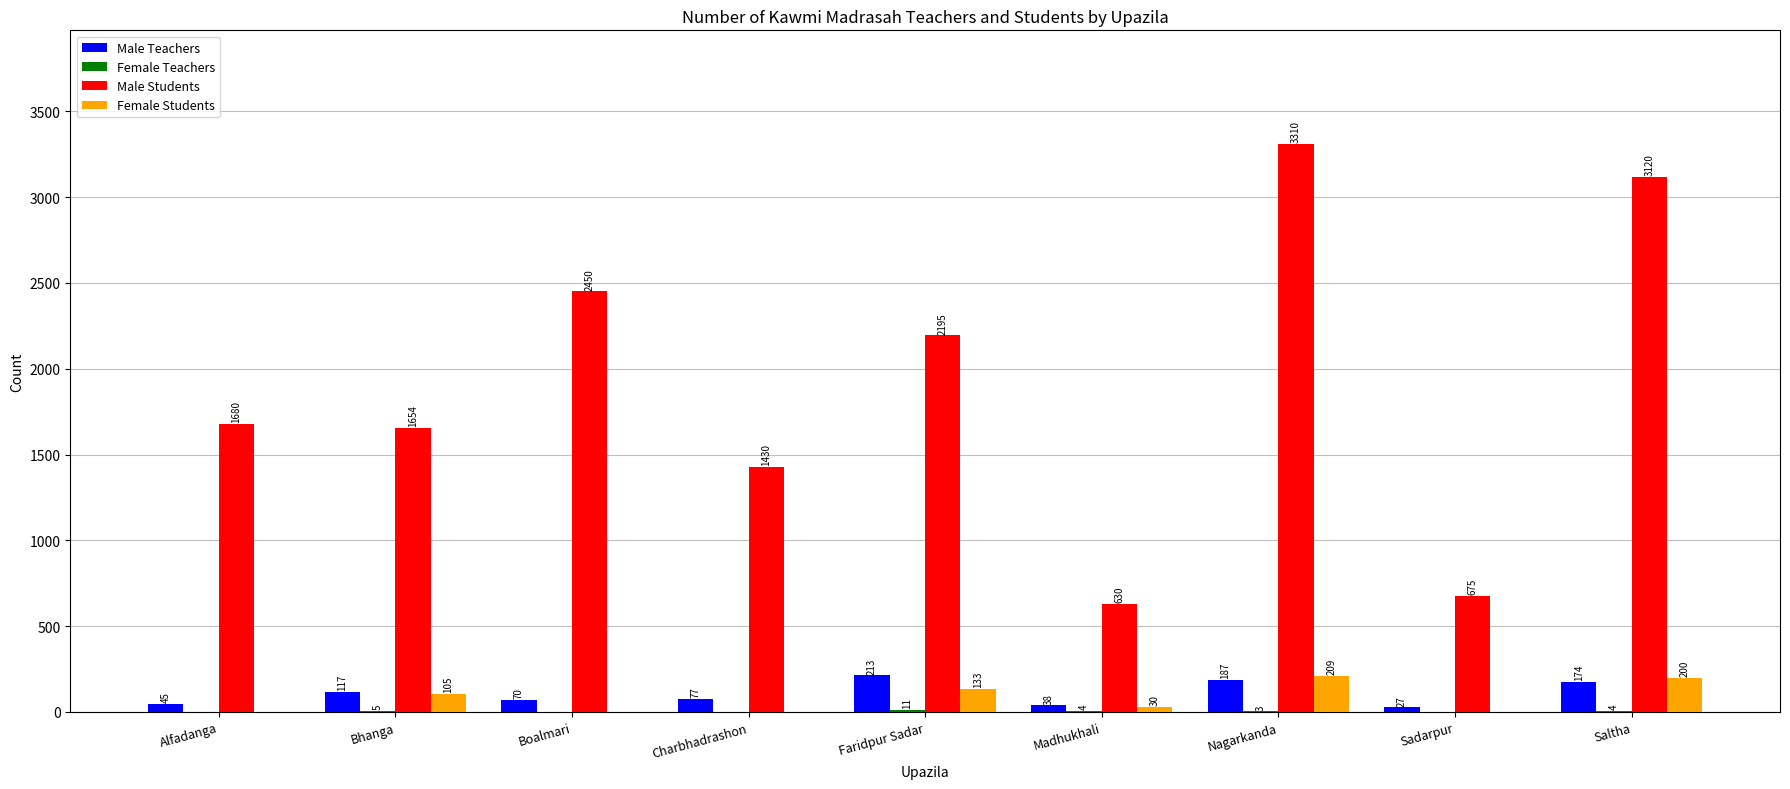

What is the greatest value displayed?

3310